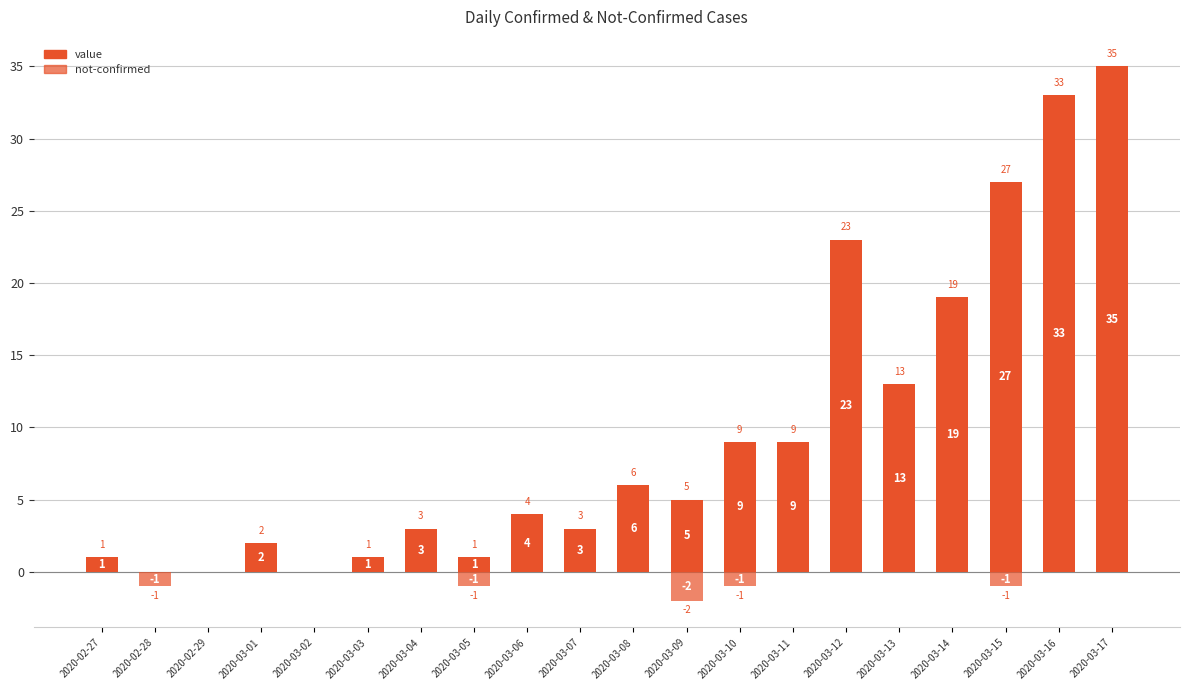

Is the value of value at 2020-03-08 greater than the value of not-confirmed at 2020-03-03?

Yes